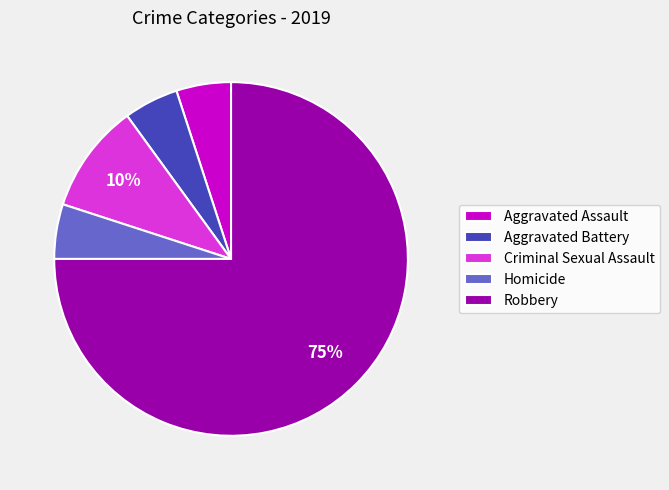

Which category has the biggest portion of the pie?

Robbery